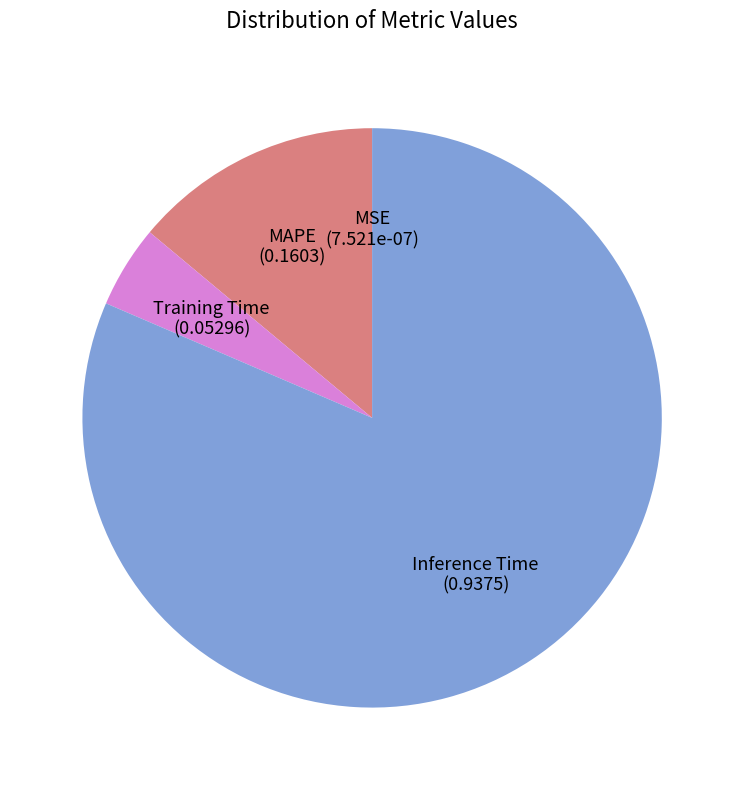

Which category has the biggest portion of the pie?

Inference Time